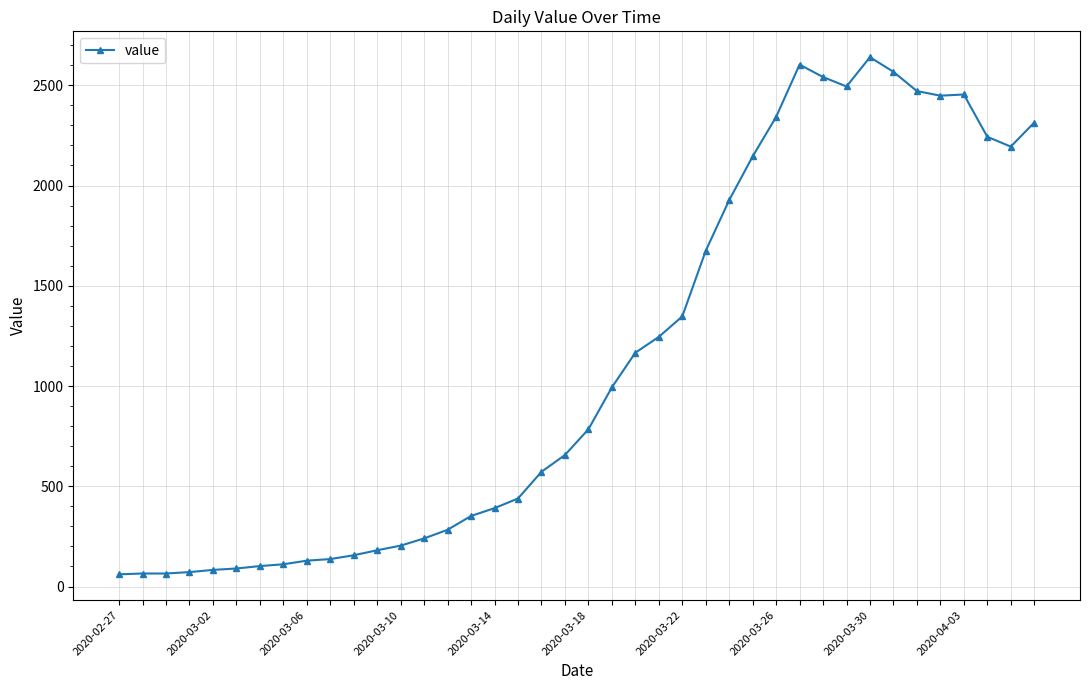

What is the average value?

1125